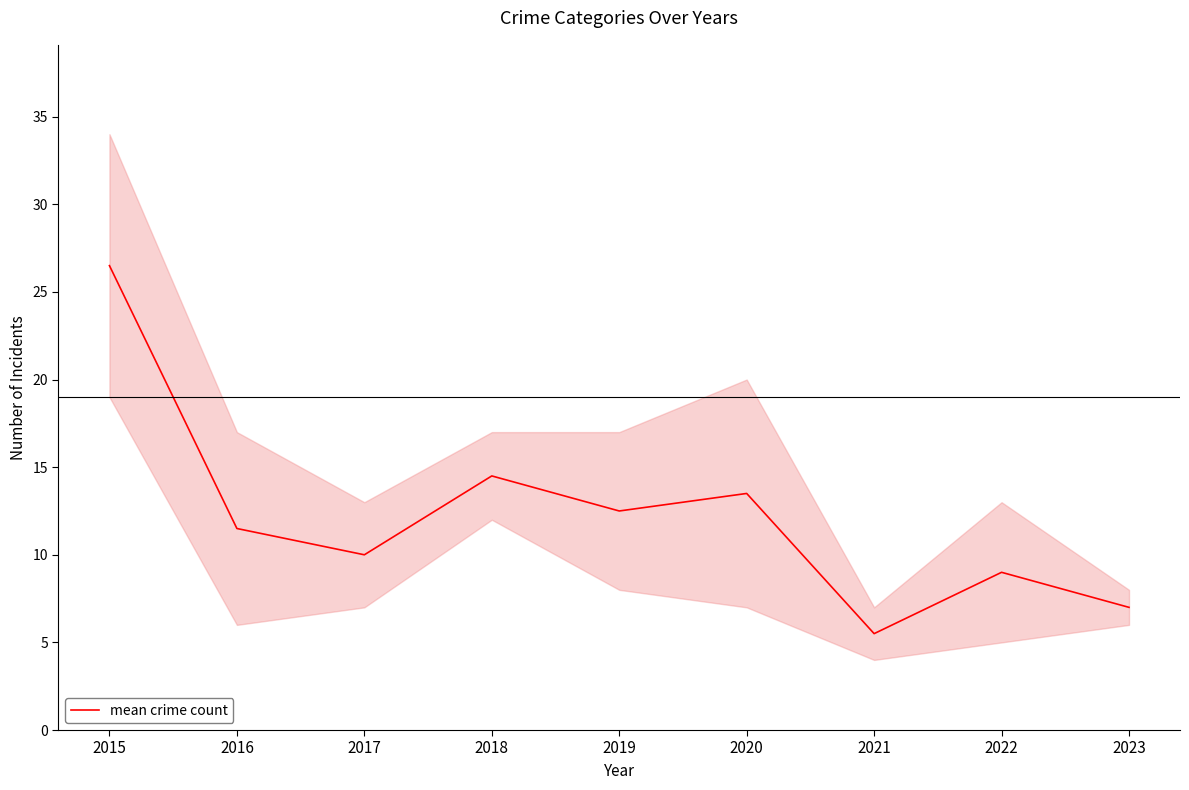

What is the sum of the values at 2021 and 2015?

32.0